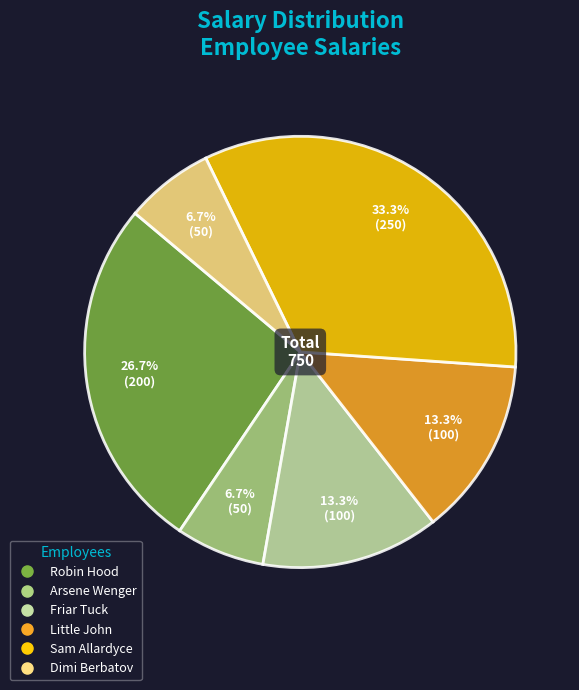

What portion of the pie excludes Dimi Berbatov?

93.3%